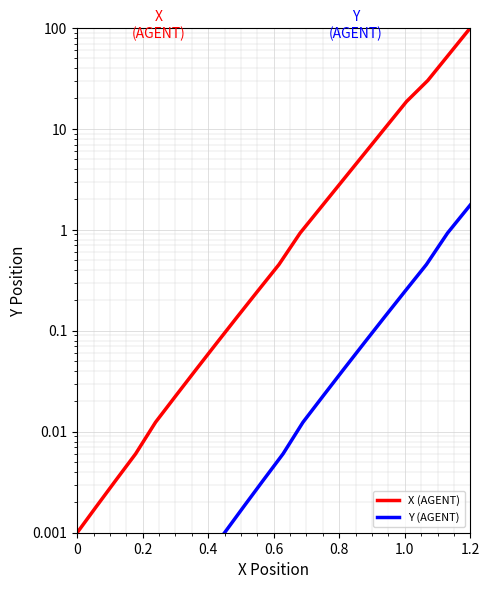

True or false: X (AGENT) and Y (AGENT) intersect in this chart.

False